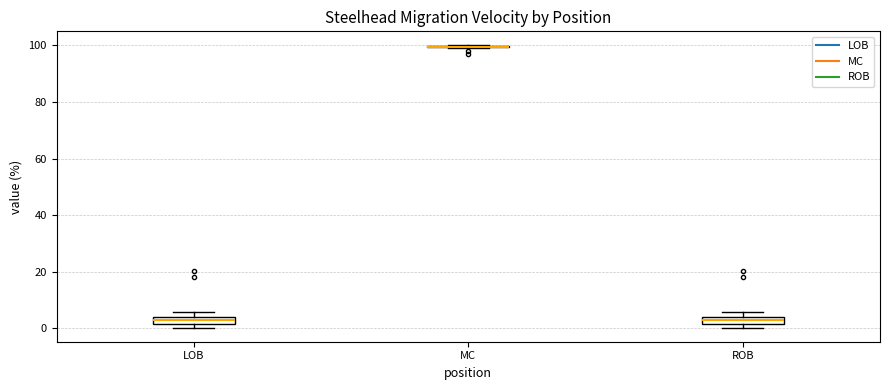

Where is the upper edge of the box for LOB on the y-axis? The values are not printed on the chart, so give them approximately, as read against the axis.

4